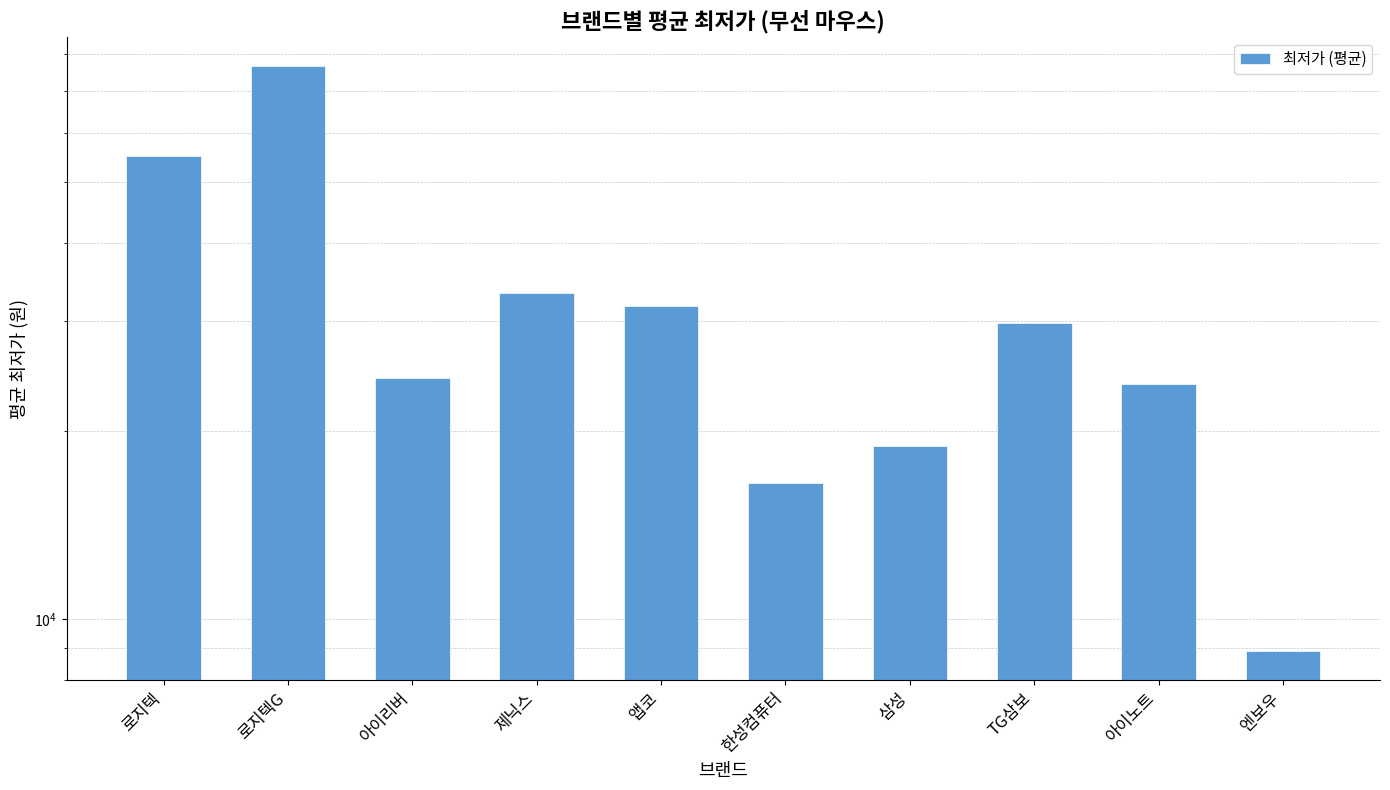

How many bars are there in total?

10